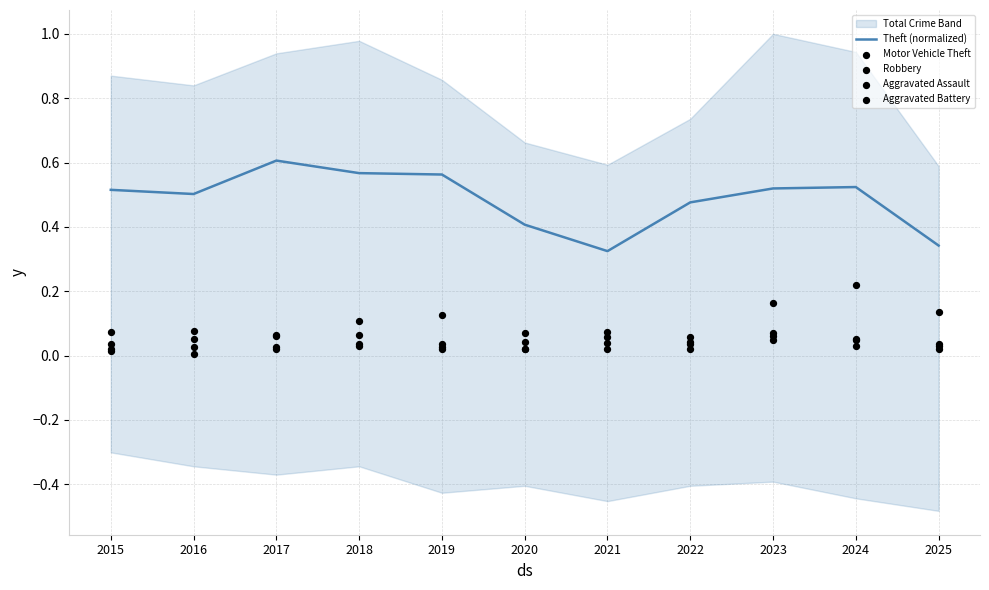

What is the total value across all series at 2017?

0.8